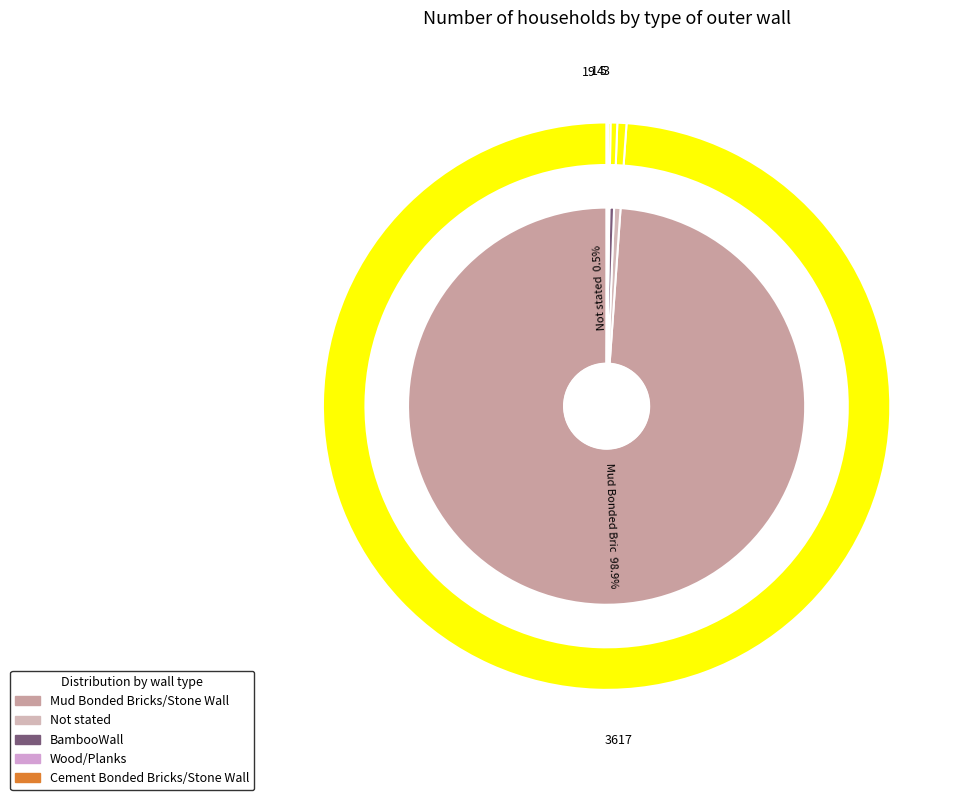

To the nearest percent, what is the average slice percentage?

20%